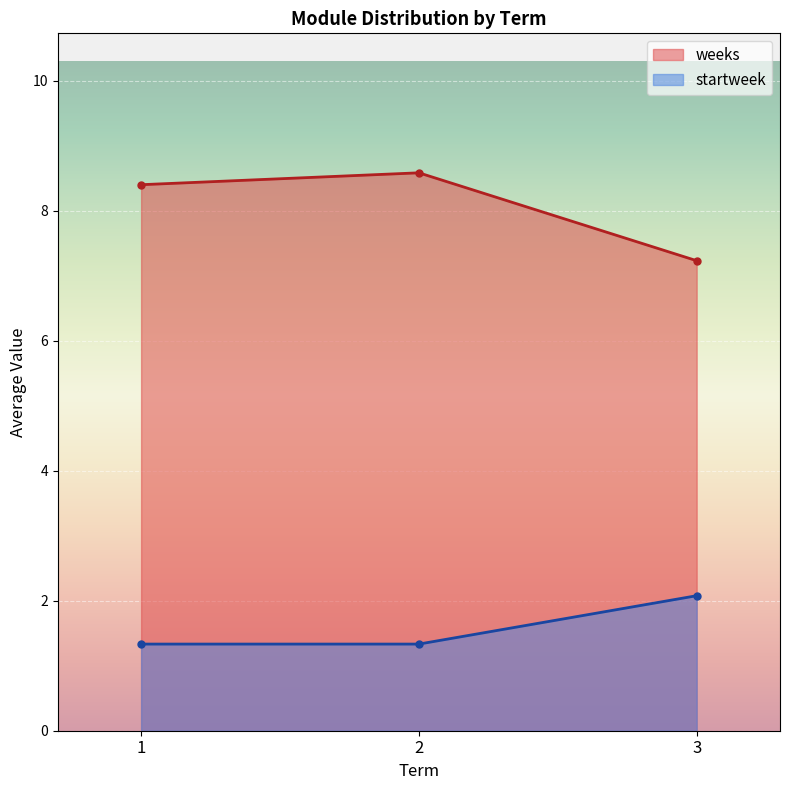

What is the value of the weeks point at the 3rd from the left?

7.2